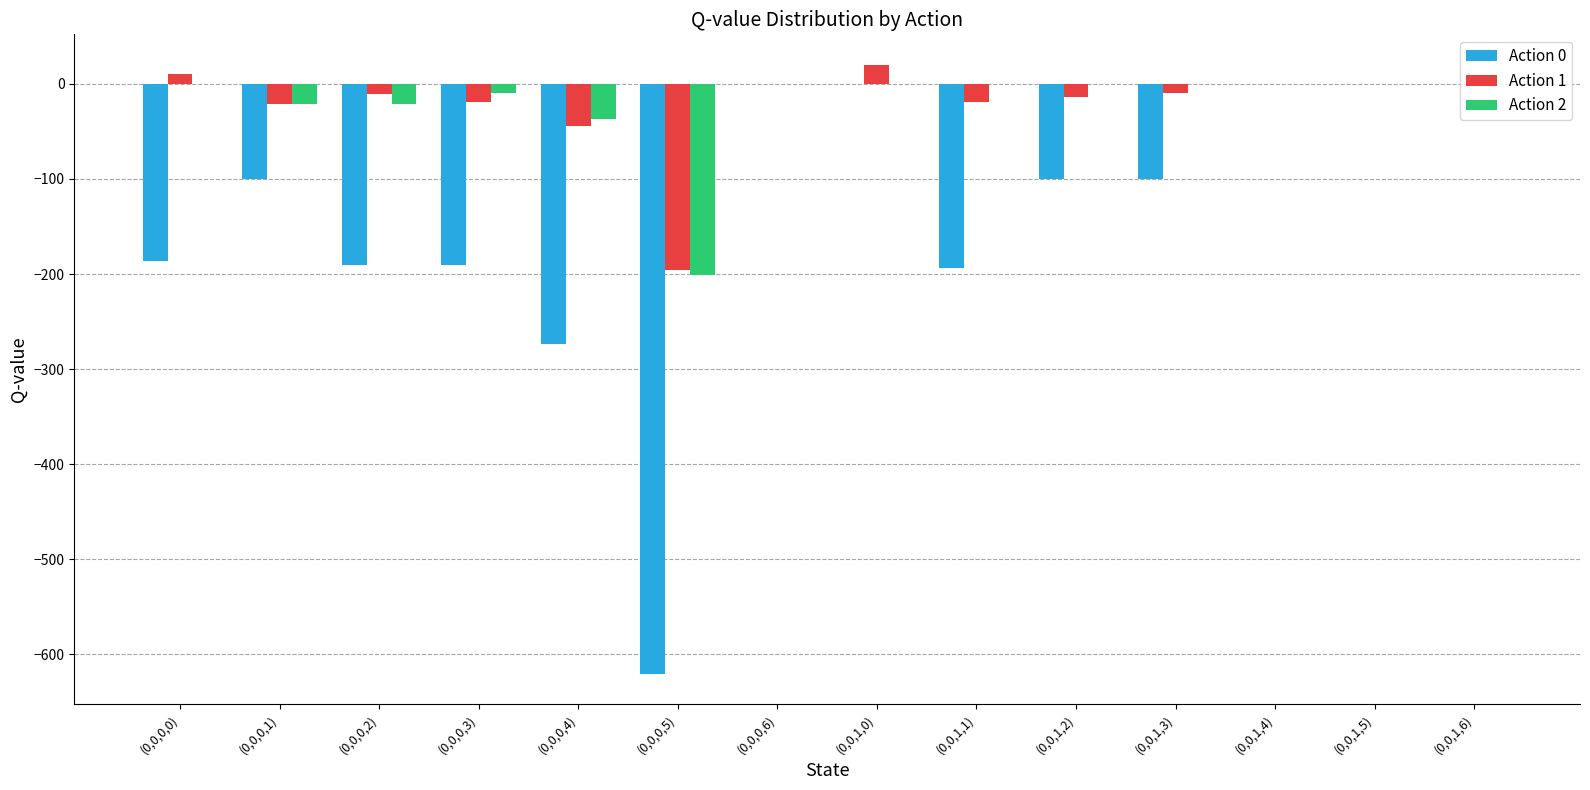

How many distinct data groups are displayed?

3